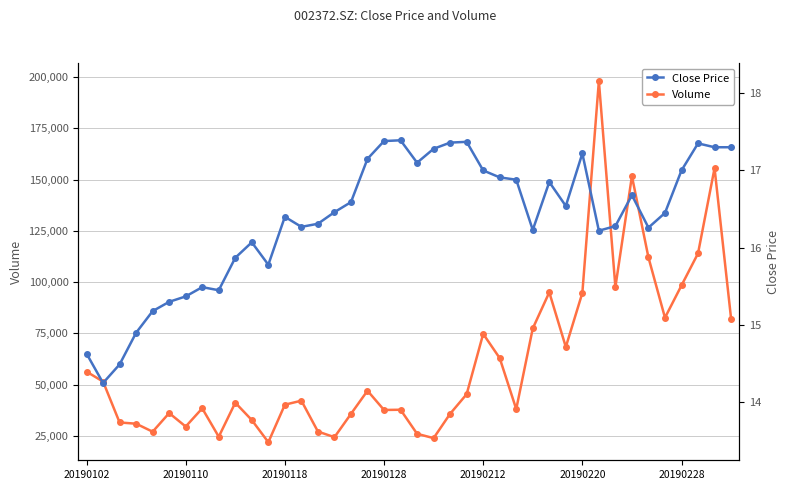

What is the lowest value of the Volume series?

21841.8